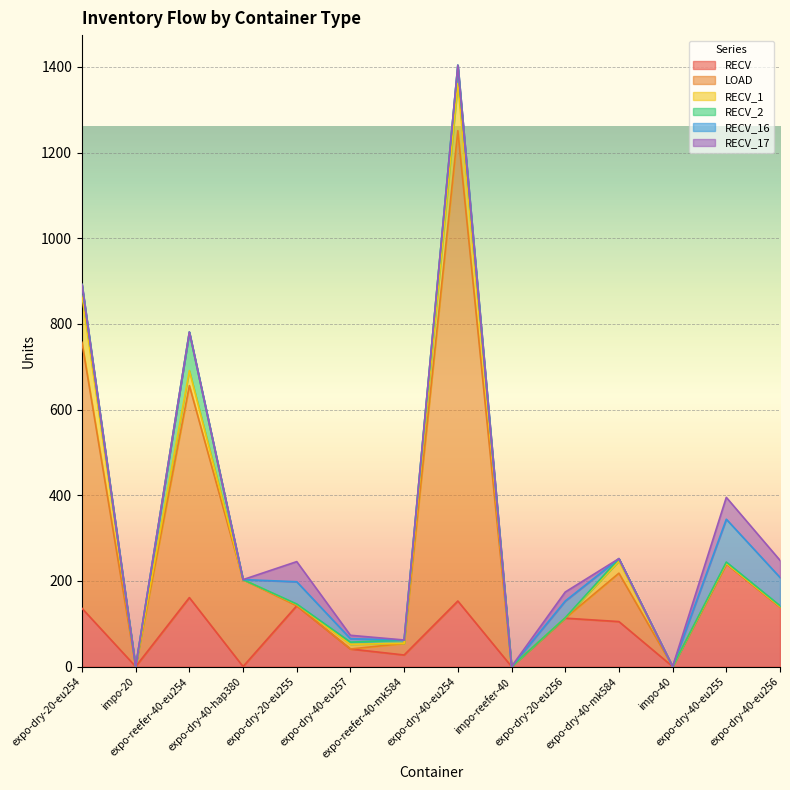

The RECV_16 series shows 71 at expo-dry-20-eu255. True or false?

False